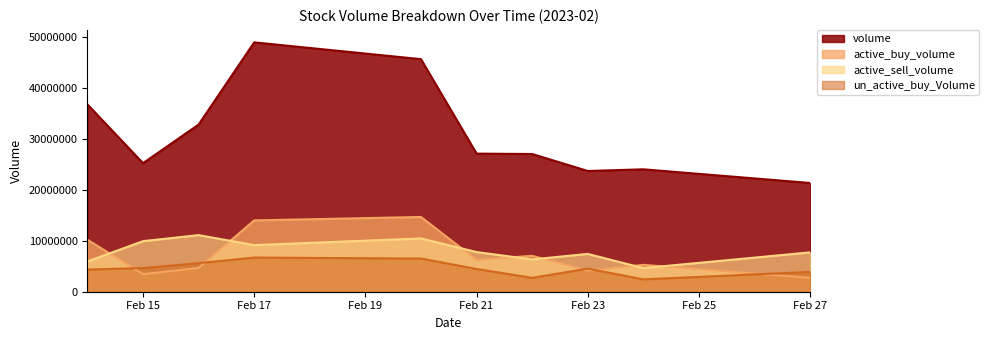

What is the value of the un_active_buy_Volume point at the 6th from the left?

4462230